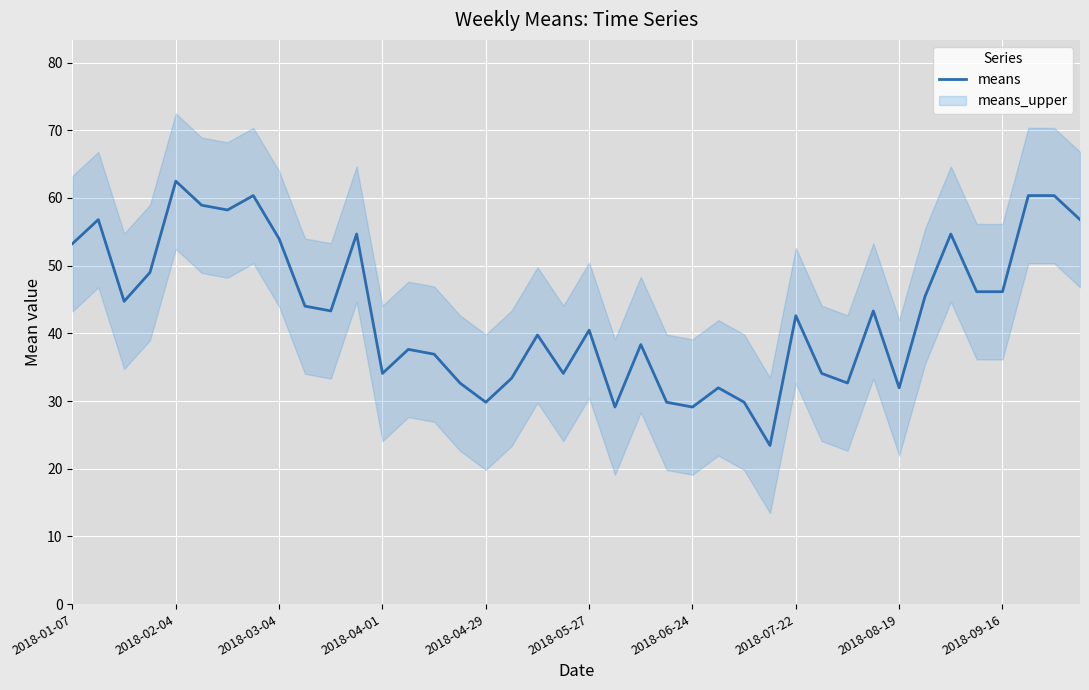

The means series shows 29.1 at 2018-06-24. True or false?

True